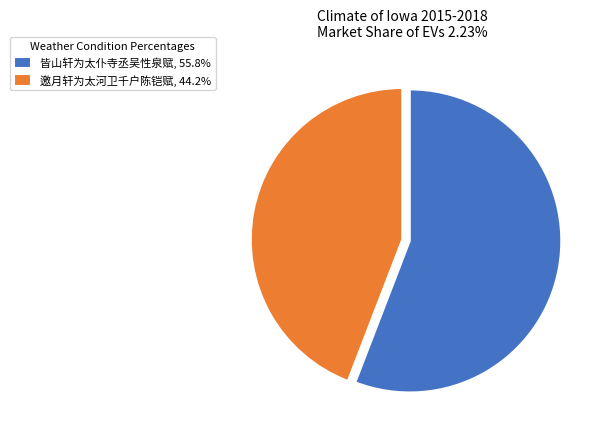

What is the ratio of the value at 邀月轩为太河卫千户陈铠赋, 44.2% to the value at 皆山轩为太仆寺丞吴性泉赋, 55.8%?

0.8